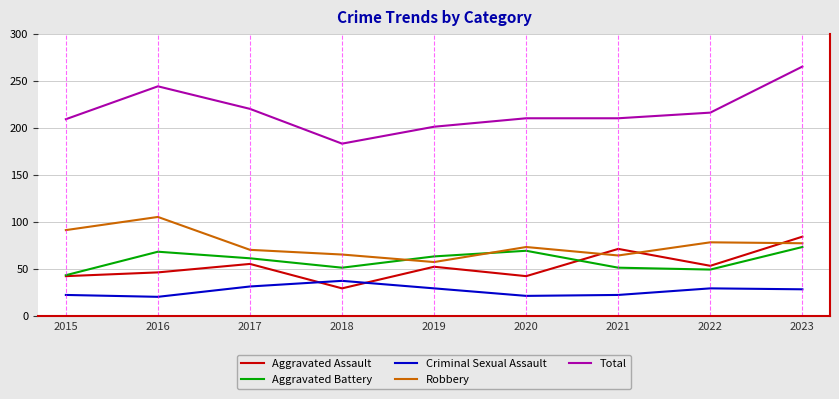

Is it true that Total equals 209 at 2015?

True